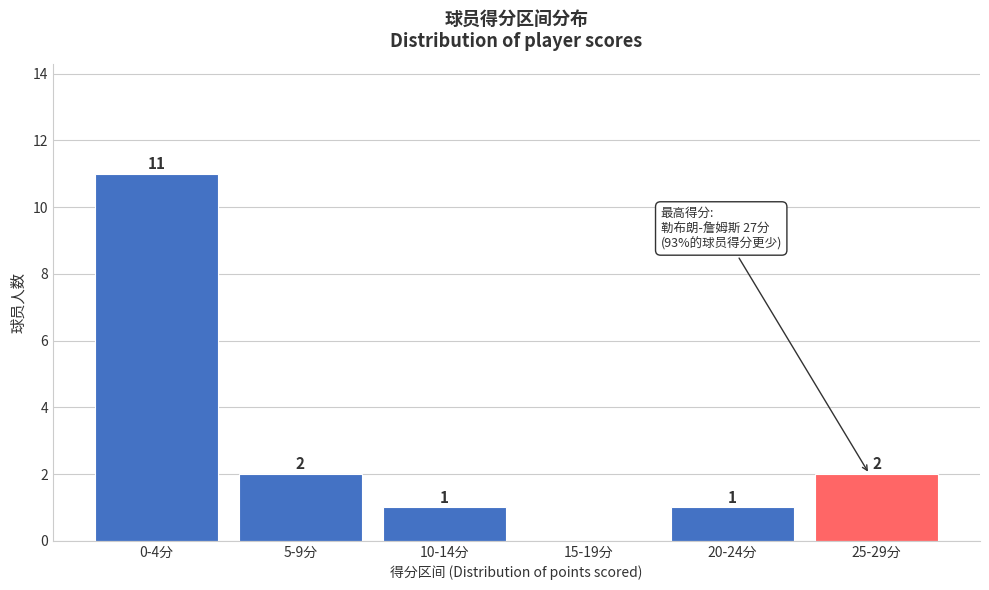

Reading left to right, list all the values displayed in this chart.

0-4分=11	5-9分=2	10-14分=1	15-19分=0	20-24分=1	25-29分=2